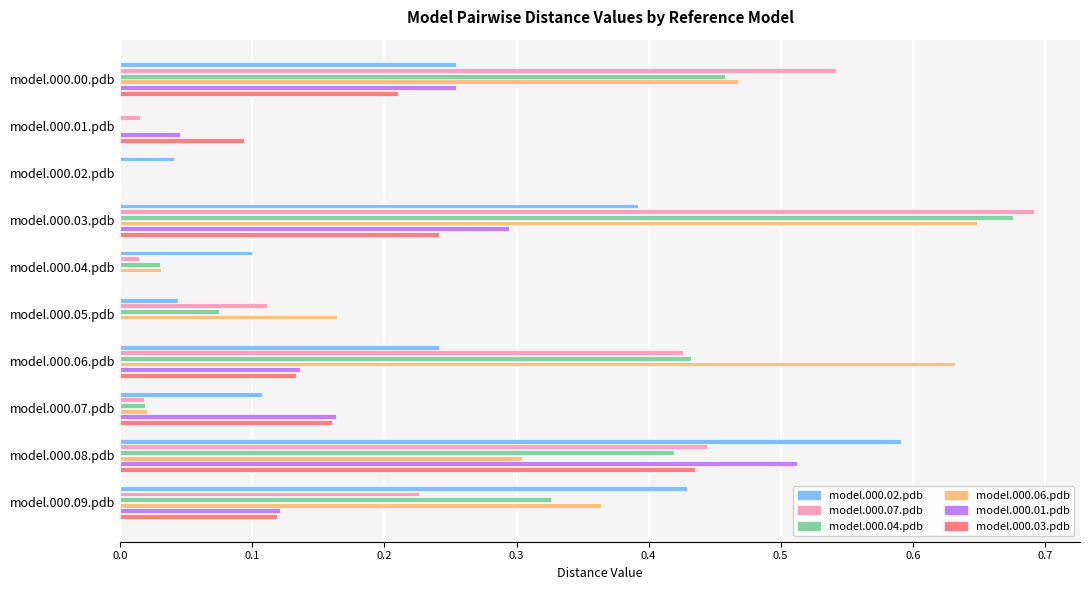

Which series changed the most between model.000.00.pdb and model.000.01.pdb?

model.000.07.pdb